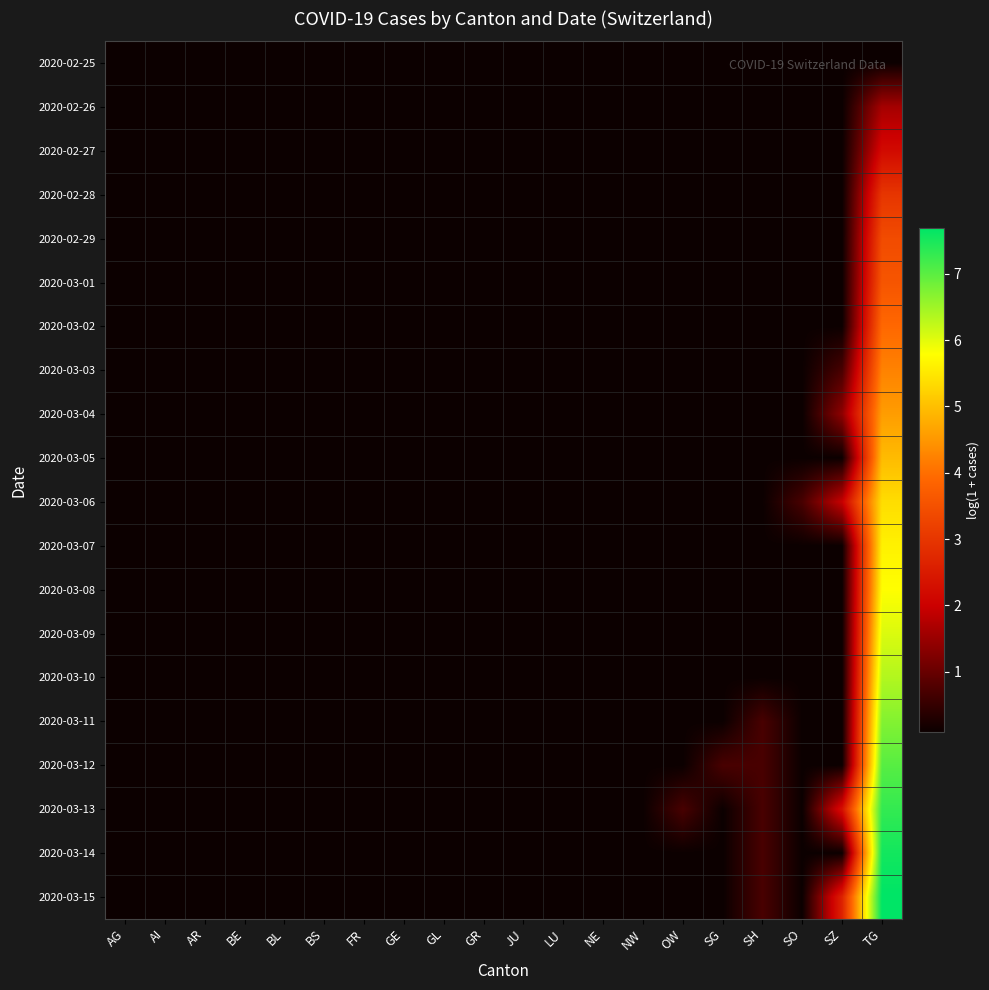

Which category has the lowest value across all series?

AG